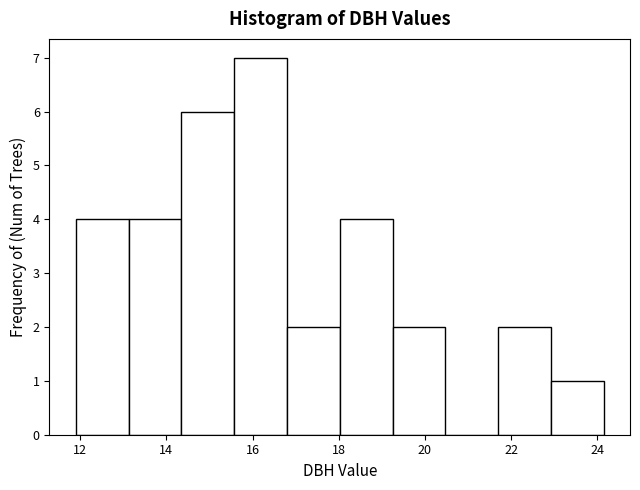

Reading left to right, transcribe this chart: for each bar, give the range it covers on the x-axis and its height. Neither the bar edges nor the heights are printed on the chart, so give them approximately, as read against the axes.

12.0 to 13.2: 4
13.2 to 14.4: 4
14.4 to 15.6: 6
15.6 to 16.8: 7
16.8 to 18.0: 2
18.0 to 19.2: 4
19.2 to 20.4: 2
20.4 to 21.8: 0
21.8 to 23.0: 2
23.0 to 24.2: 1